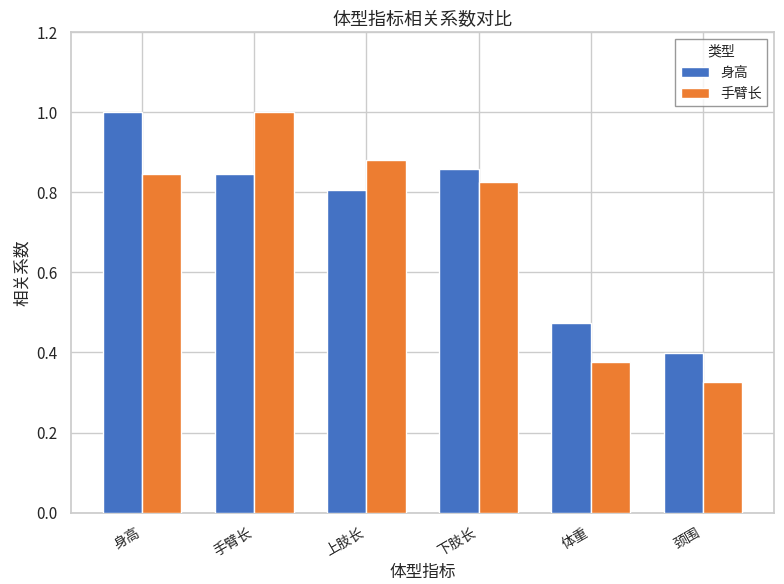

Is it true that 身高 equals 0.4 at 下肢长?

False